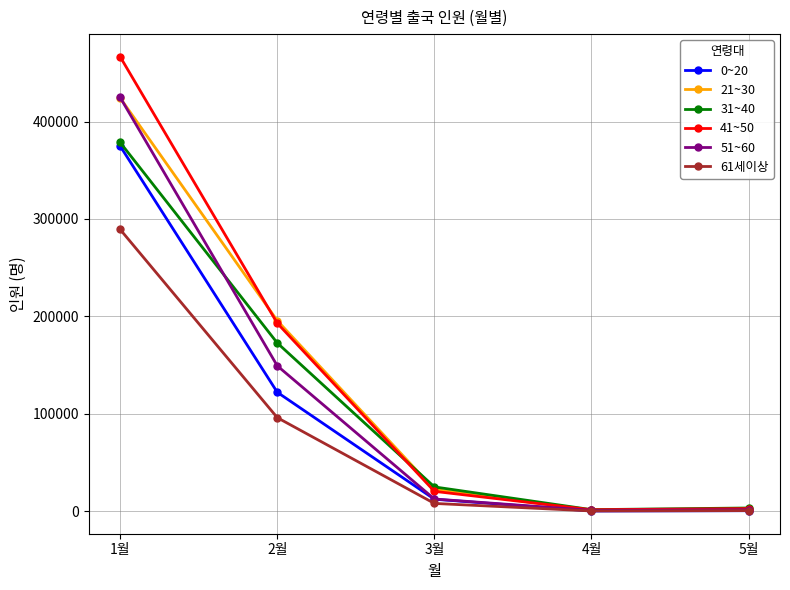

What is the maximum value shown in the chart?

466435